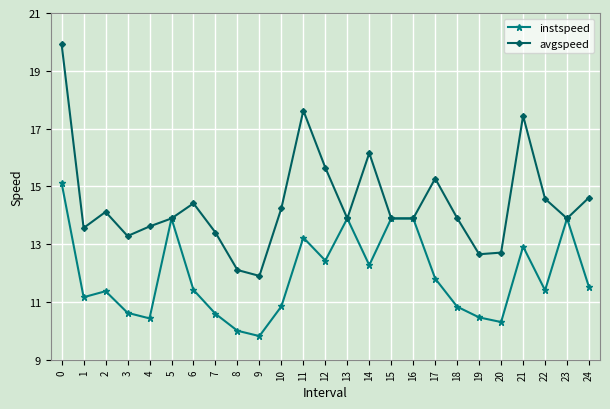

True or false: avgspeed has a value of 19.0 at 3.

False